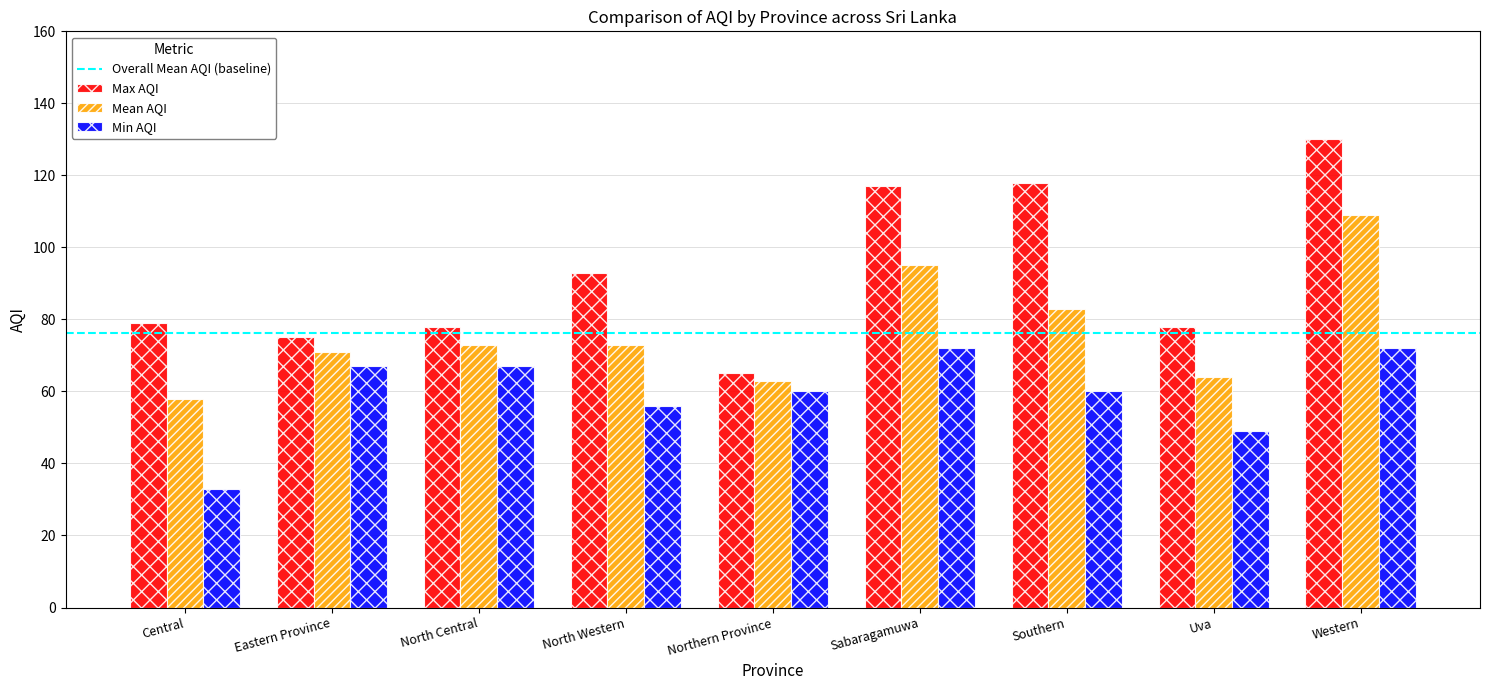

True or false: Max AQI has a value of 28 at Sabaragamuwa.

False